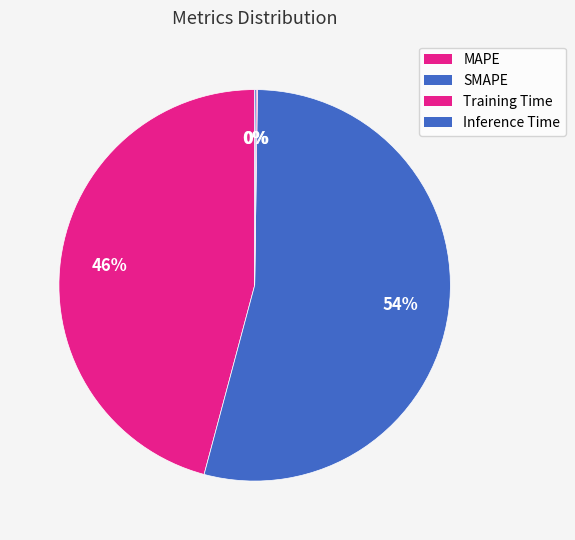

True or false: MAPE accounts for 46% of the total.

True